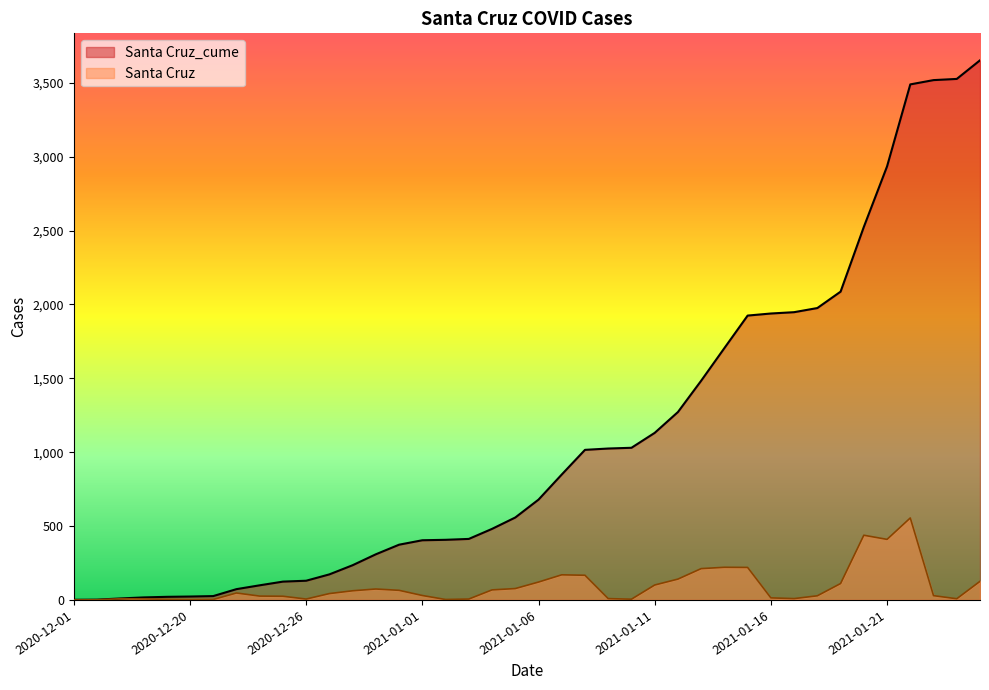

At which label does Santa Cruz reach its peak?

2021-01-22